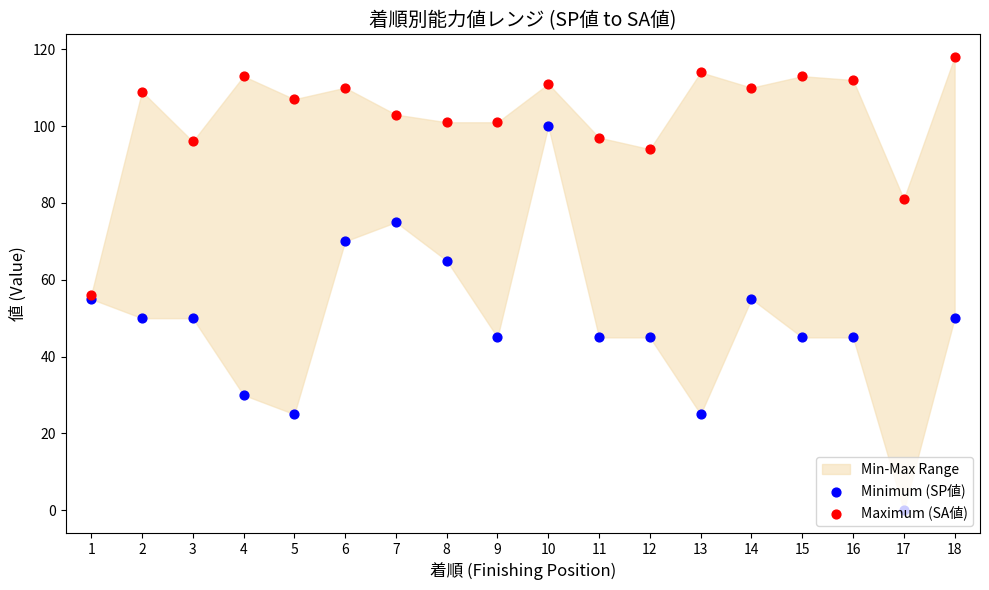

Which series reaches the minimum Y coordinate?

Minimum (SP値)